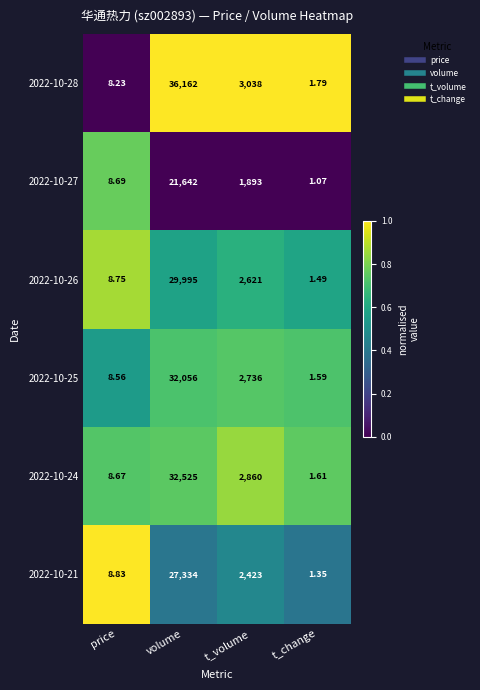

At which category is the sum across all series the highest?

volume